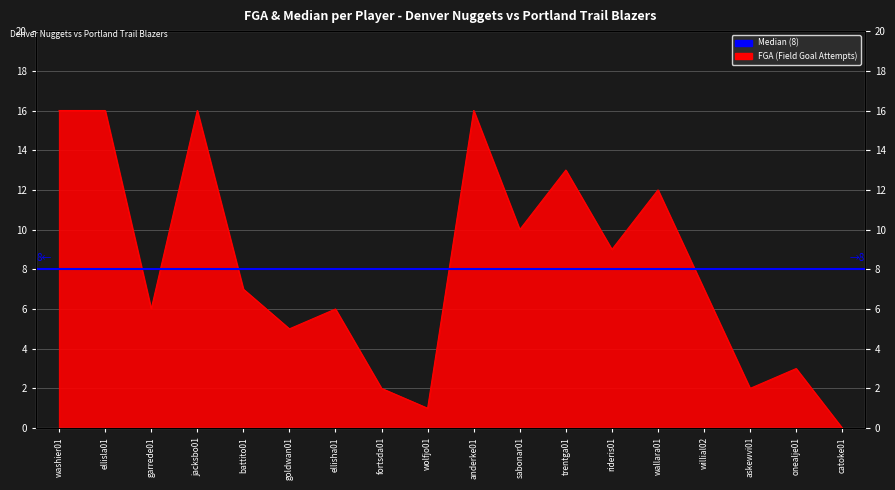

What is the change in value from jacksbo01 to rideris01?

-7